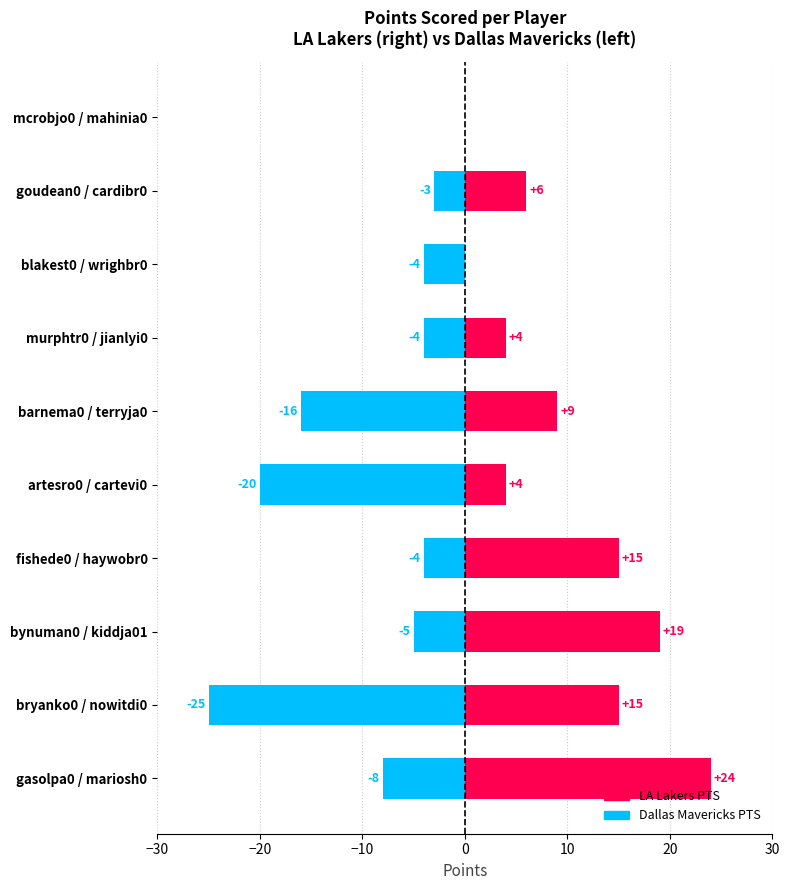

What is the difference between the maximum and second lowest values in the DAL PTS series?

20